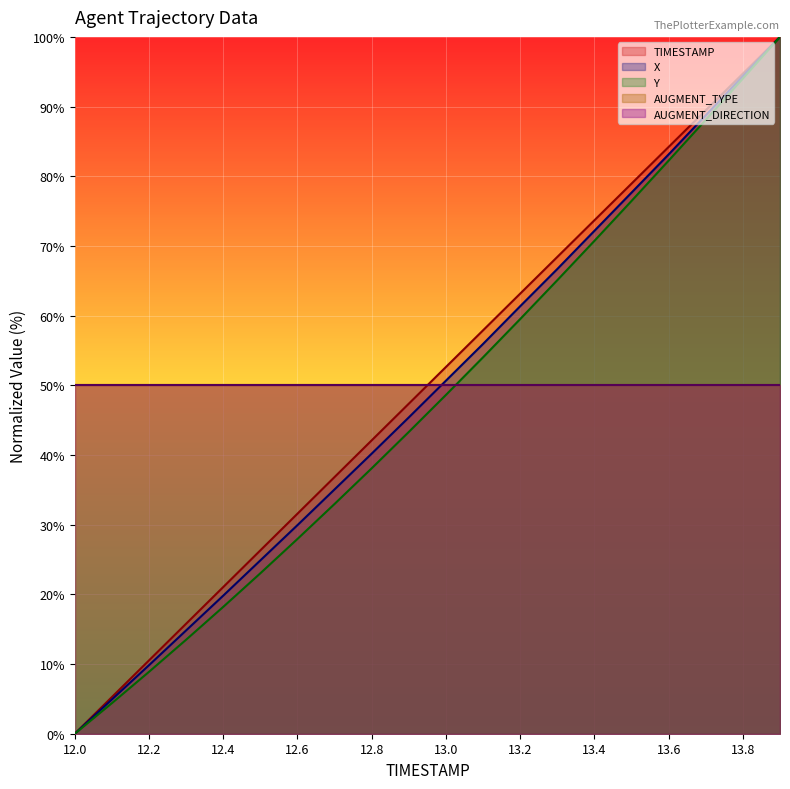

The TIMESTAMP series shows 52.6 at 13.0. True or false?

True